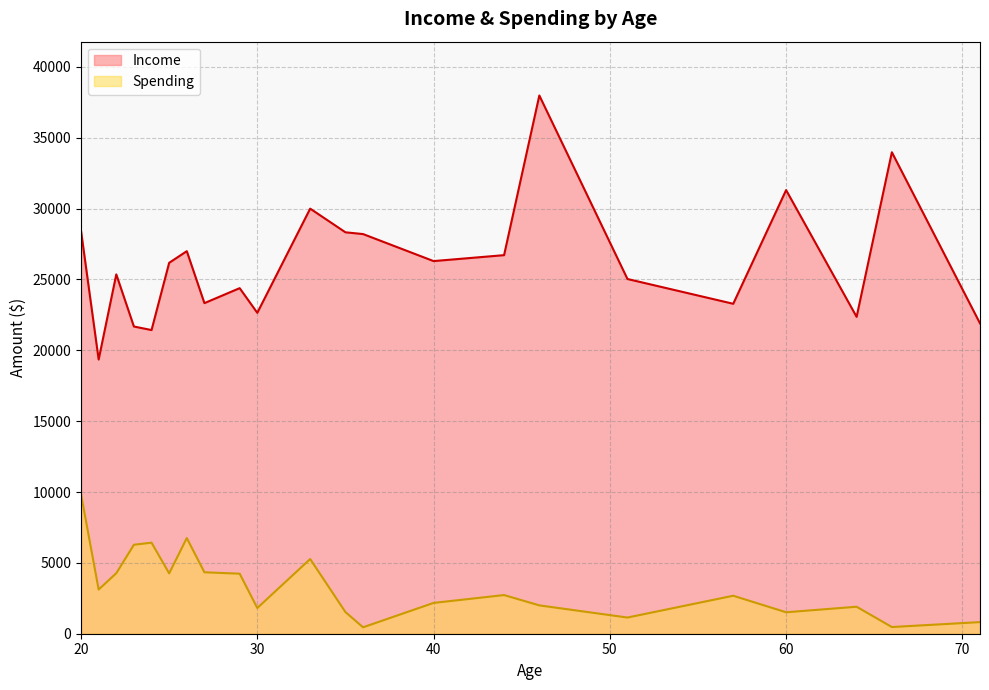

Which series has the largest range (max minus min)?

Income